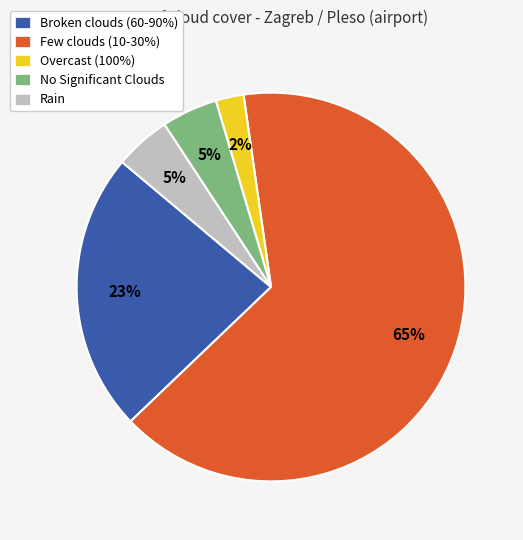

Is the sum of Few clouds (10-30%) and Overcast (100%) greater than half?

Yes